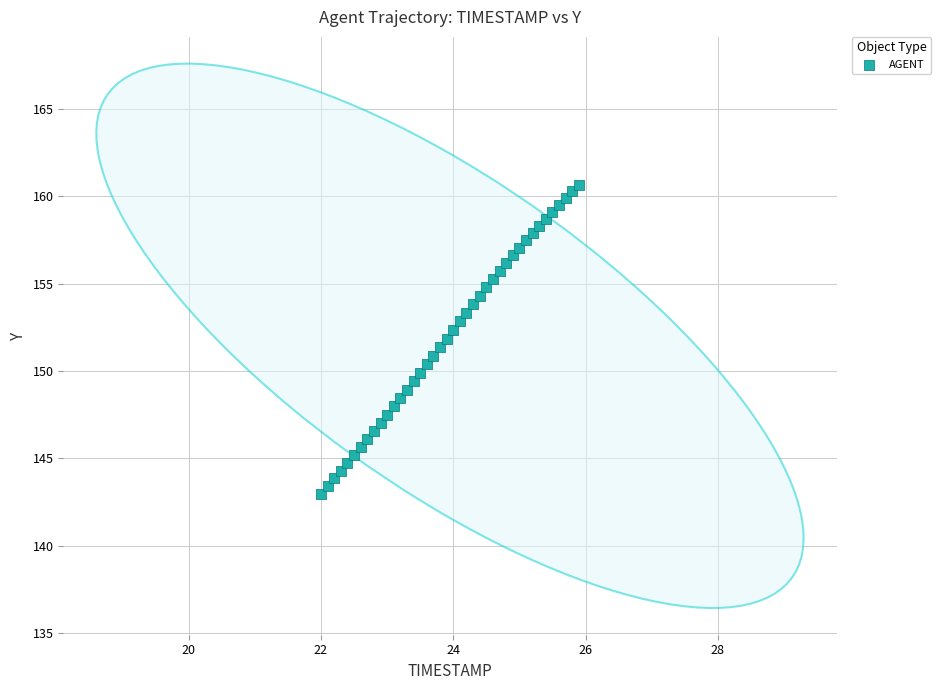

What is the range of Y values (max minus min)?

17.7